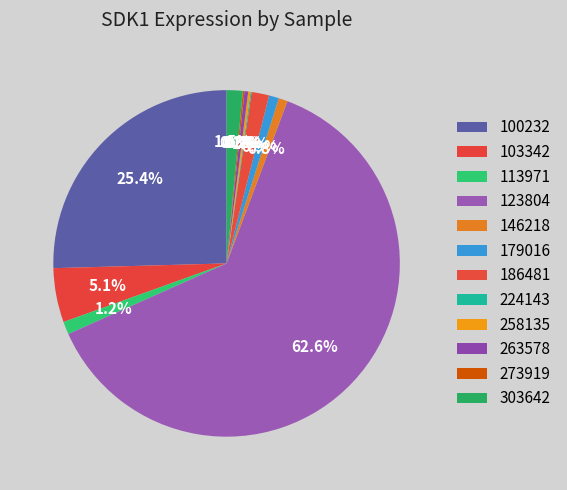

Is 273919 the majority of the pie?

No